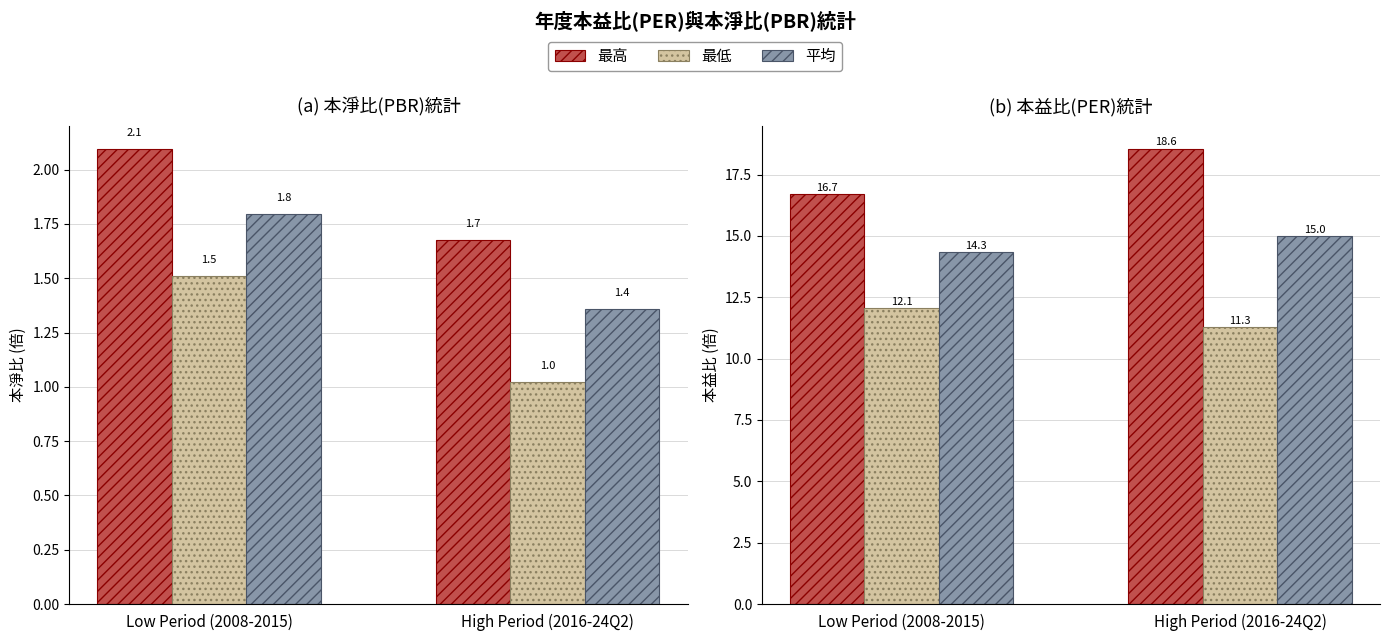

Which category has the lowest value in the 平均PER series?

Low Period (2008-2015)